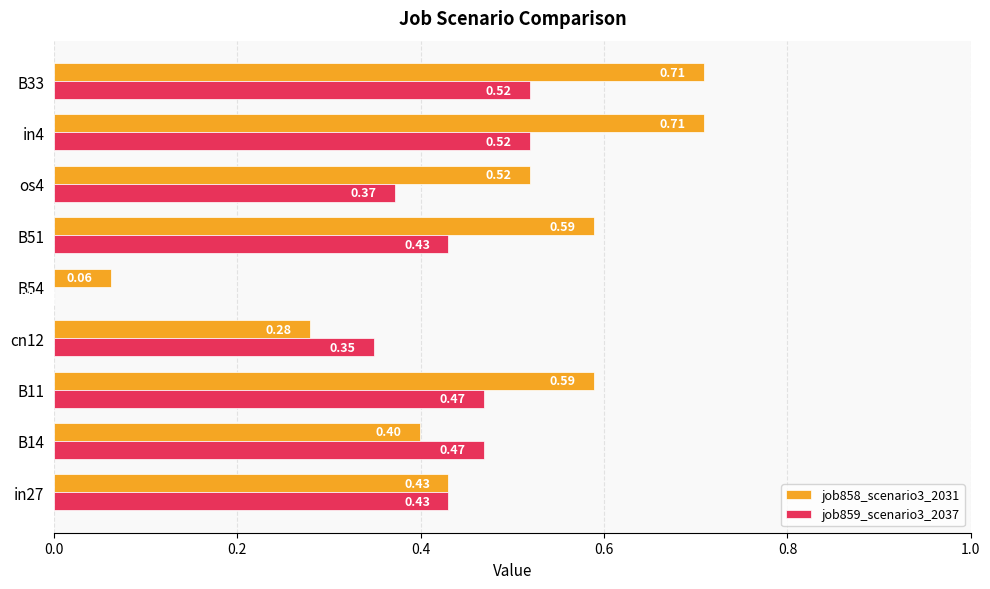

Between B11 and cn12, which series saw the biggest shift?

job858_scenario3_2031